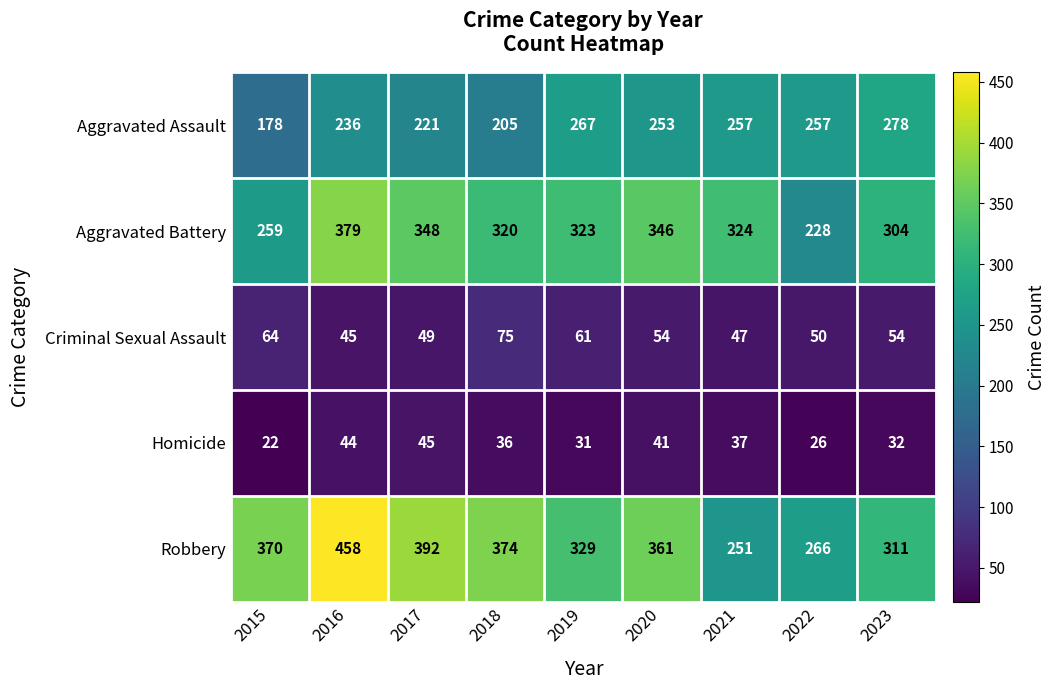

Is it true that Robbery equals 123 at 2015?

False